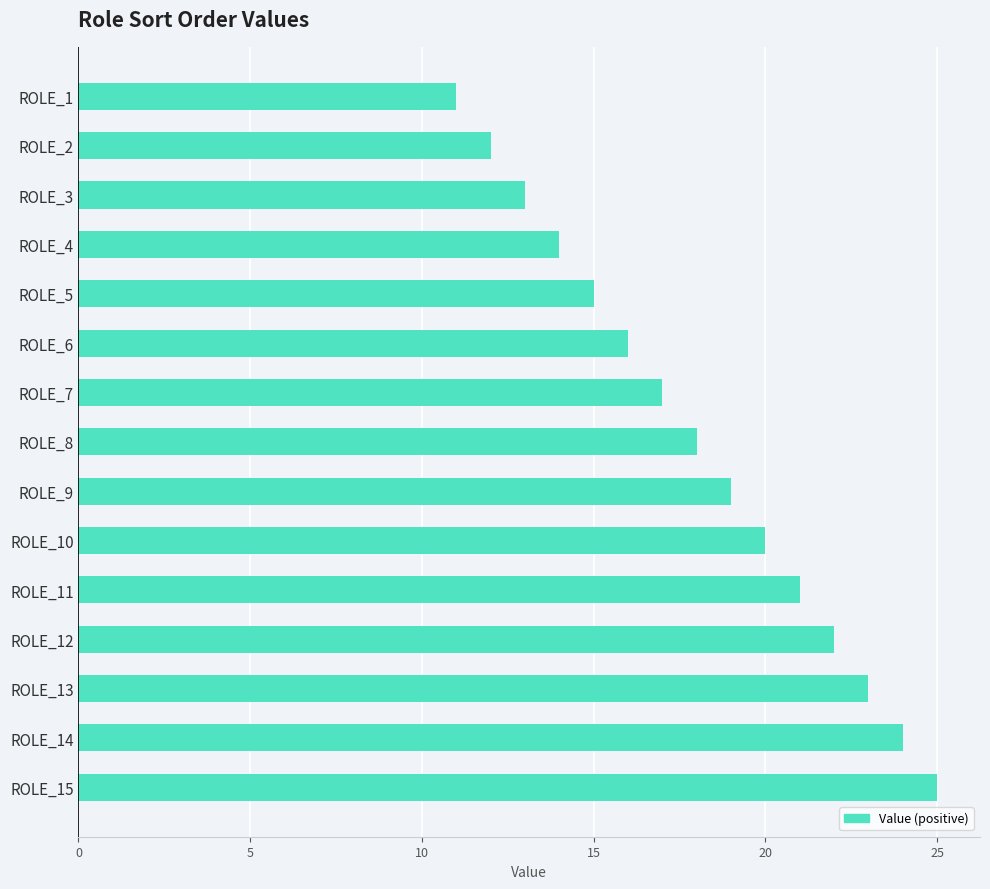

Reading bottom to top, extract all data points from this chart.

25	24	23	22	21	20	19	18	17	16	15	14	13	12	11